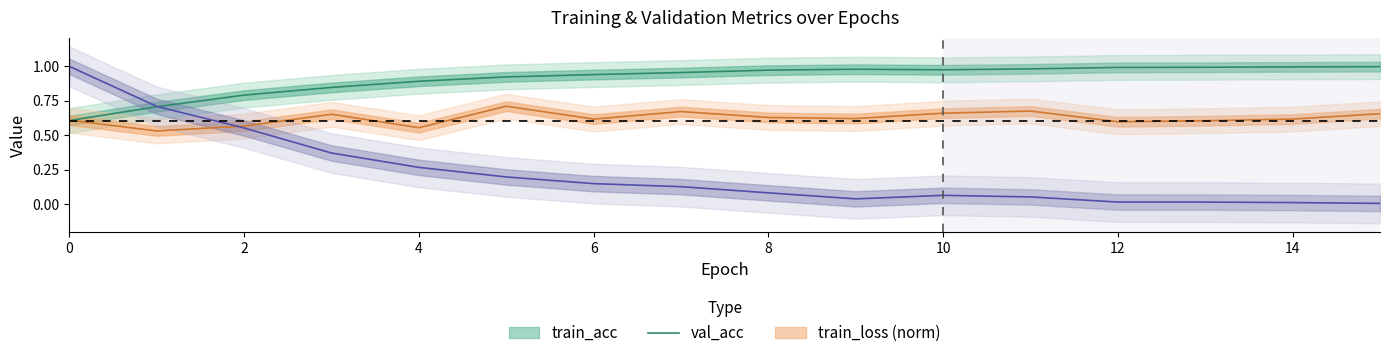

The train_loss series shows 0.1 at 5. True or false?

False